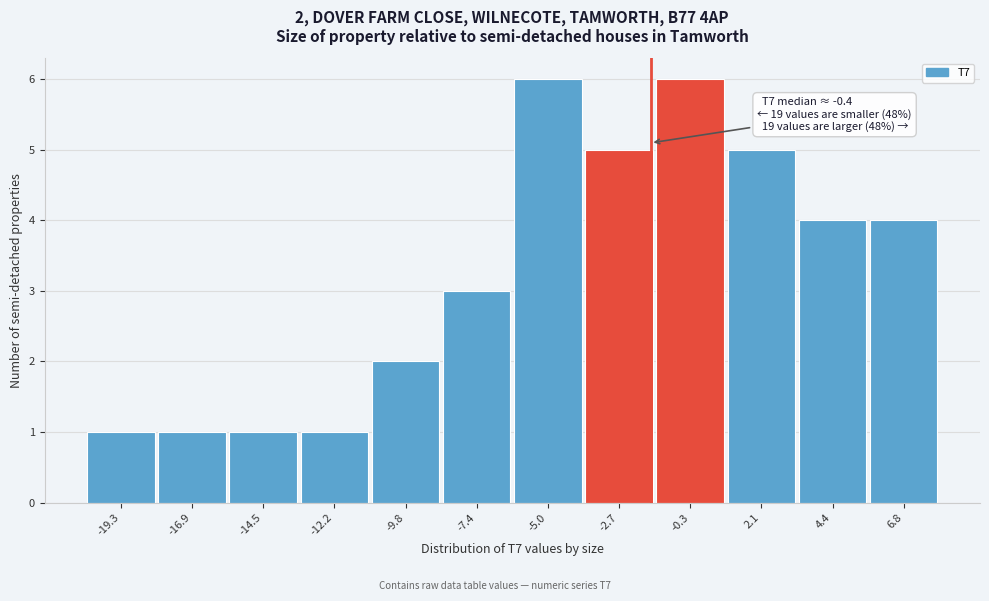

Reading left to right, extract all data points from this chart.

1	1	1	1	2	3	6	5	6	5	4	4